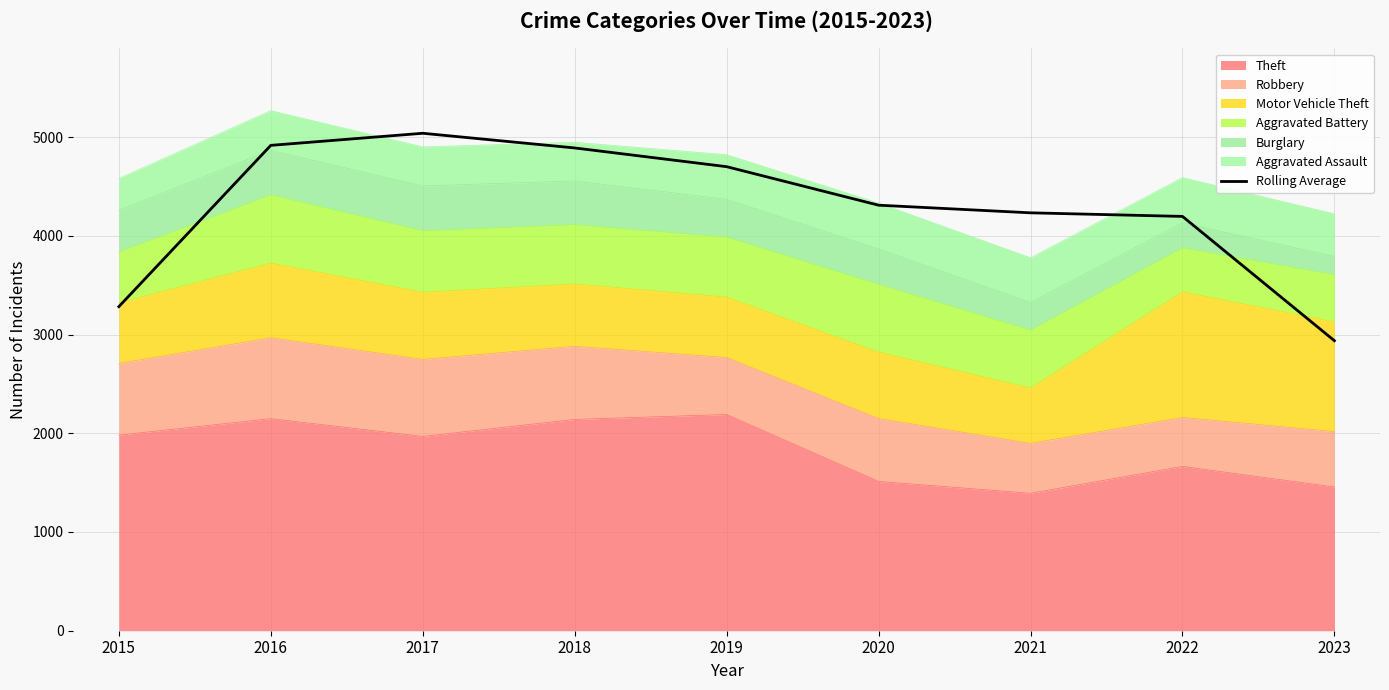

Approximately how many times larger is the value at 2022 compared to 2015?

1.3